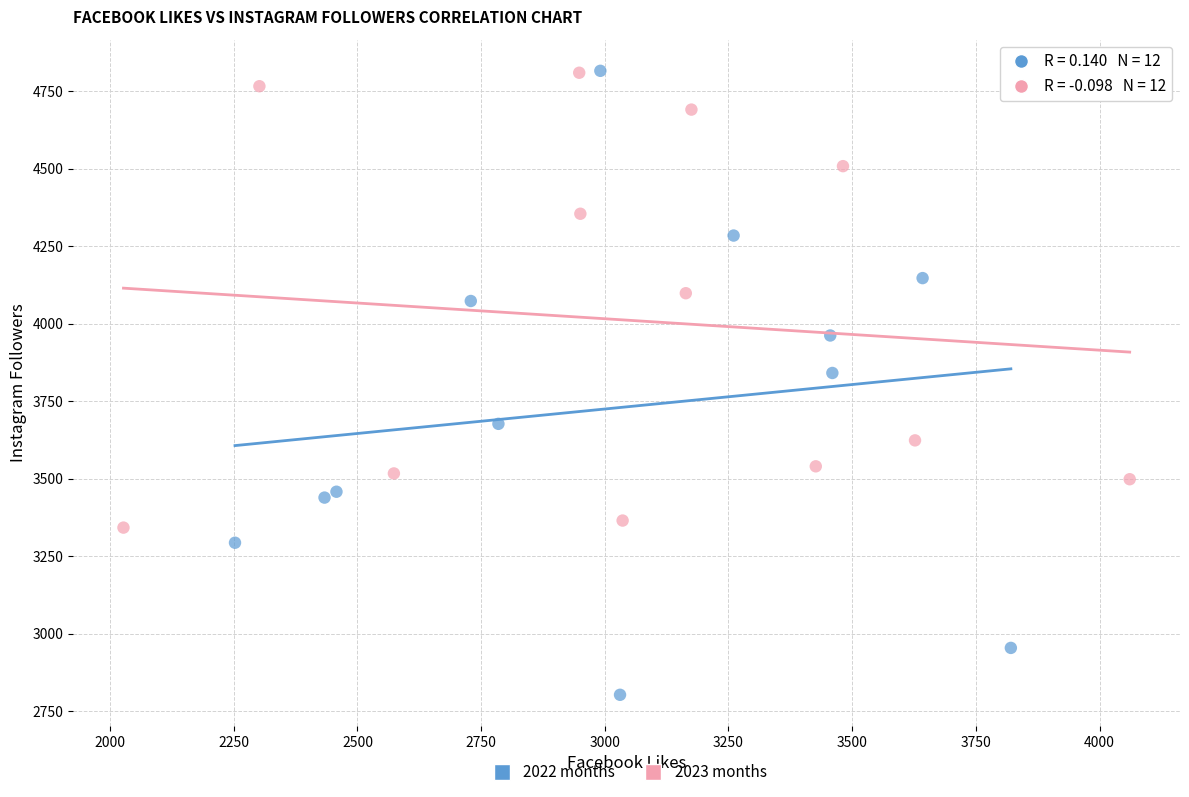

Which series has the largest Y range (max minus min)?

2022 months